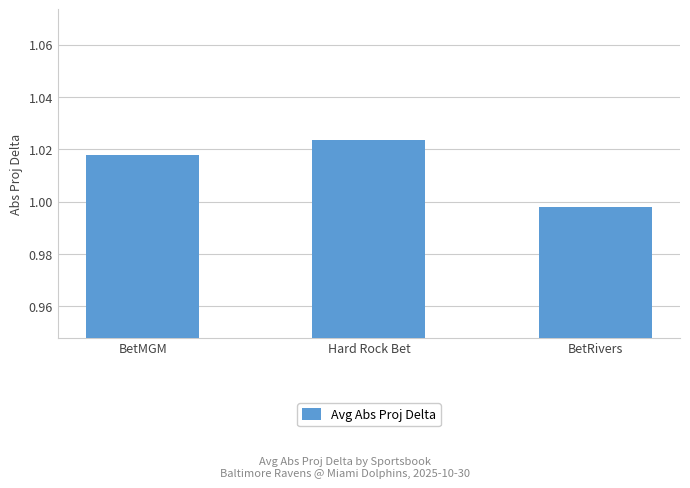

Which has a higher value, BetMGM or BetRivers?

BetMGM